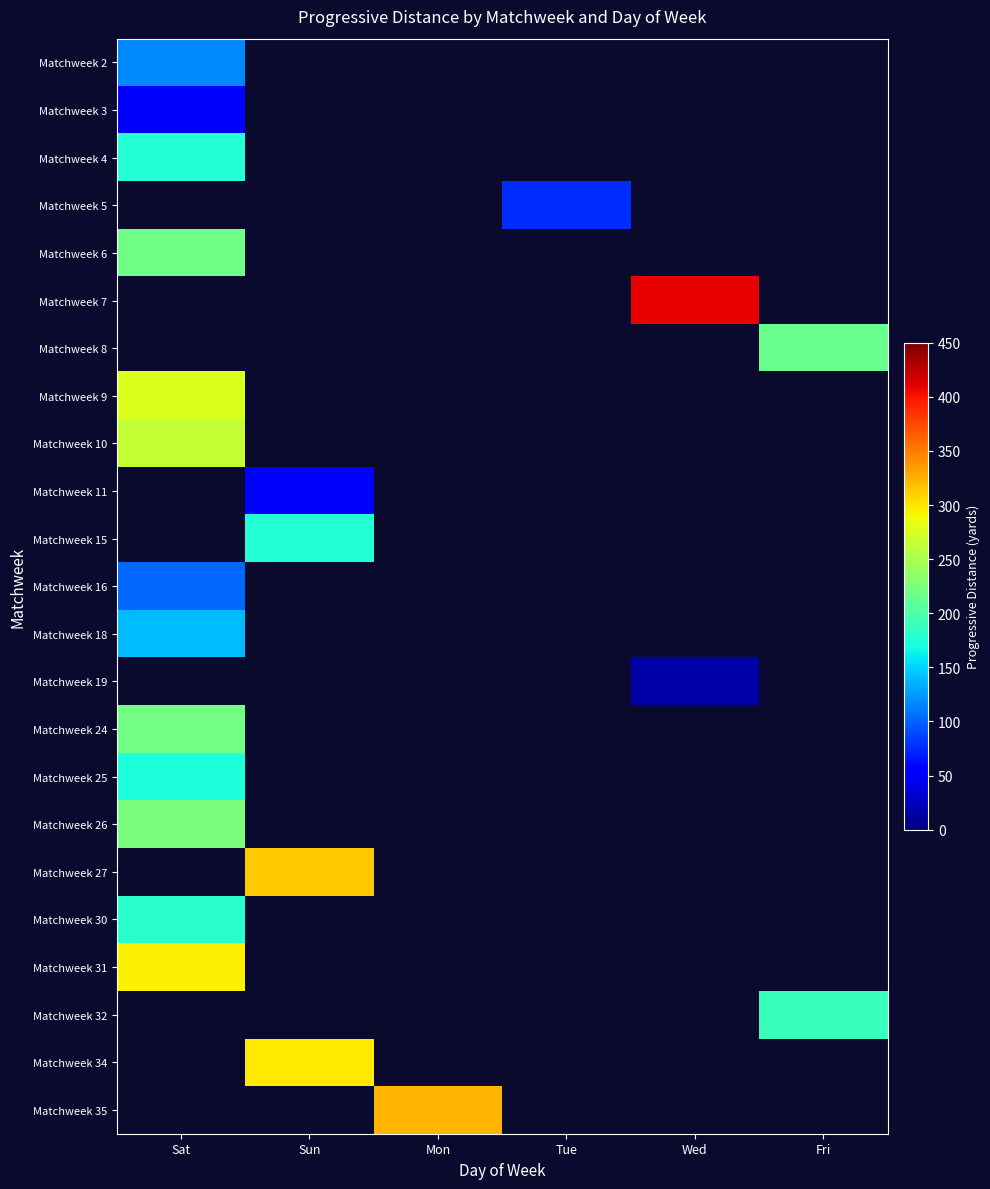

What is the spread (max minus min) of values at Sat?

245.0